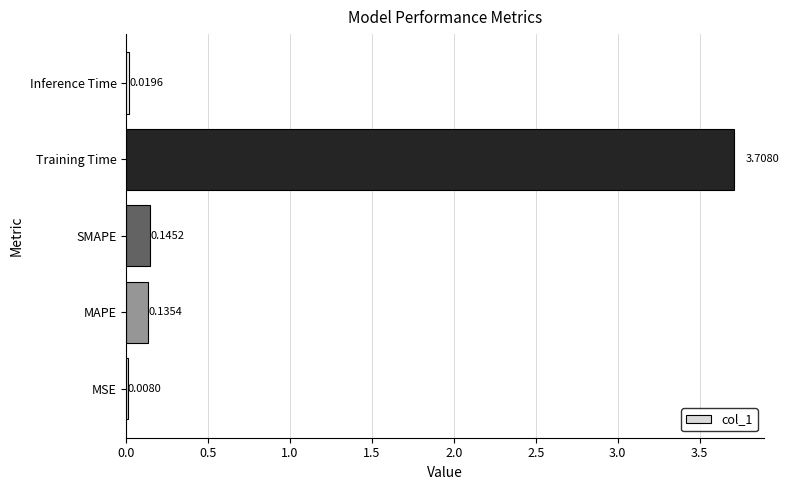

Between Training Time and MAPE, which is larger?

Training Time